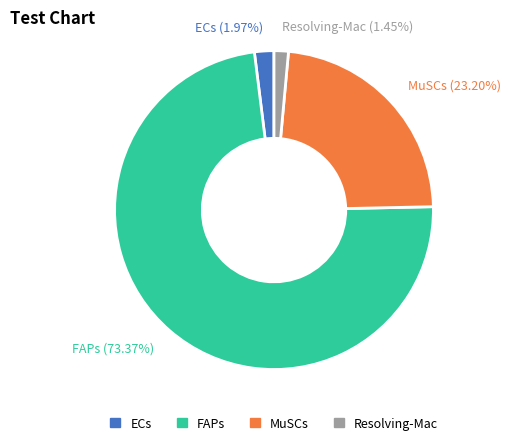

Count the number of slices in the pie.

4